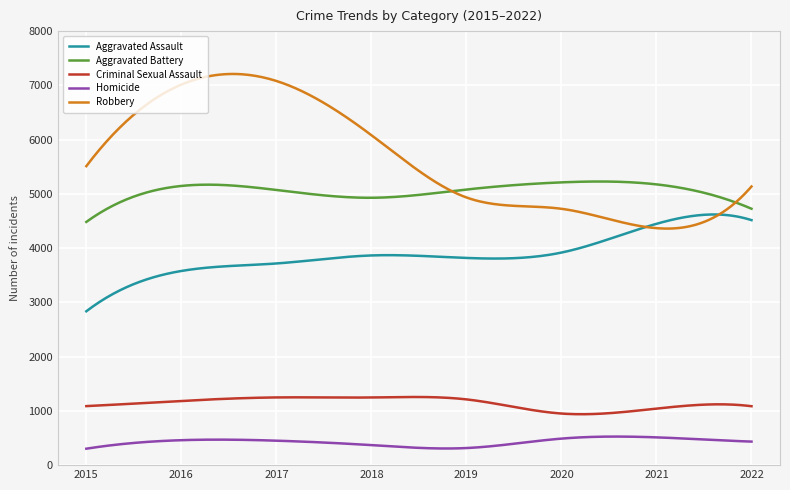

True or false: Homicide and Robbery cross at least once.

False